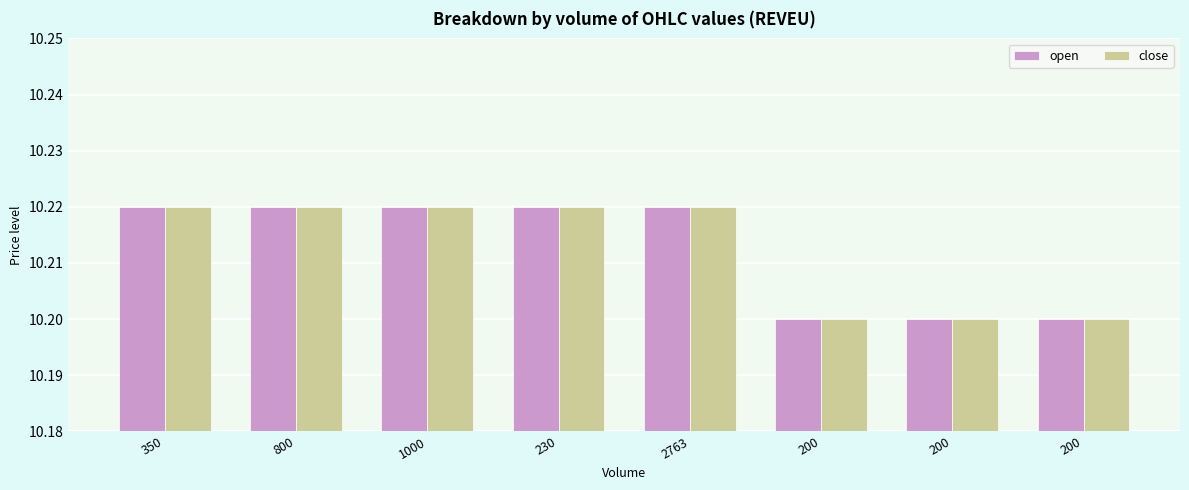

True or false: open has a value of 10.2 at 2763.

True